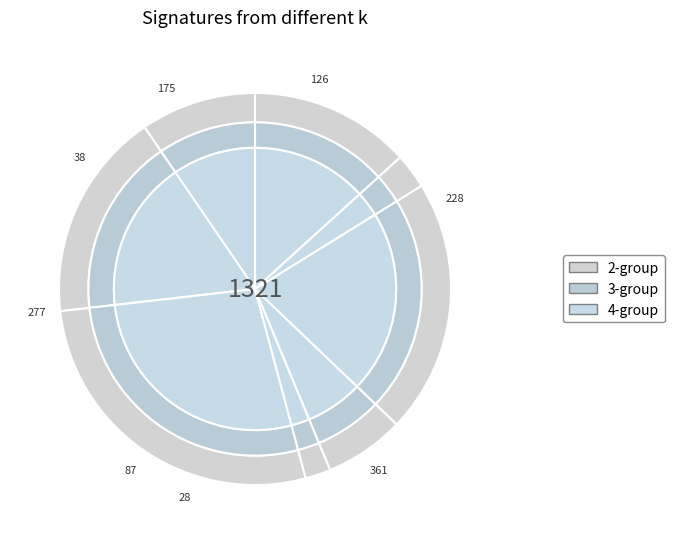

Is it true that Крупы is 1% of the pie?

False